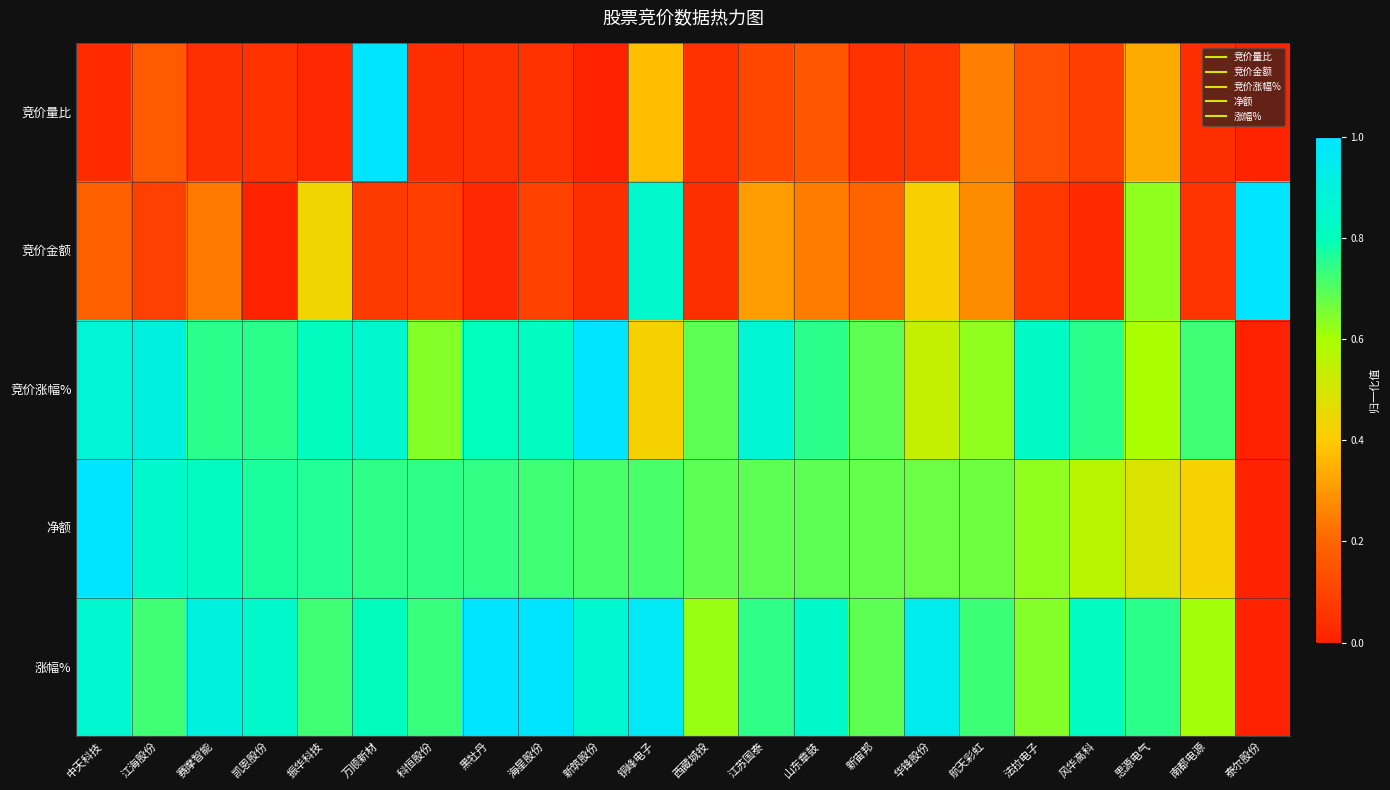

Reading left to right, transcribe all the data shown in this chart.

竞价量比: 中天科技=0.0	江海股份=0.2	赛摩智能=0.0	凯恩股份=0.0	振华科技=0.0	万顺新材=1.0	科恒股份=0.0	黑牡丹=0.0	海星股份=0.0	新筑股份=0.0	铜峰电子=0.4	西藏城投=0.0	江苏国泰=0.1	山东章鼓=0.2	新宙邦=0.0	华锋股份=0.1	航天彩虹=0.3	法拉电子=0.1	风华高科=0.1	思源电气=0.3	南都电源=0.0	泰尔股份=0.0
竞价金额: 中天科技=0.2	江海股份=0.1	赛摩智能=0.2	凯恩股份=0.0	振华科技=0.4	万顺新材=0.1	科恒股份=0.1	黑牡丹=0.0	海星股份=0.1	新筑股份=0.0	铜峰电子=0.8	西藏城投=0.0	江苏国泰=0.3	山东章鼓=0.2	新宙邦=0.2	华锋股份=0.4	航天彩虹=0.3	法拉电子=0.1	风华高科=0.0	思源电气=0.6	南都电源=0.1	泰尔股份=1.0
竞价涨幅%: 中天科技=0.9	江海股份=0.9	赛摩智能=0.7	凯恩股份=0.7	振华科技=0.8	万顺新材=0.9	科恒股份=0.6	黑牡丹=0.8	海星股份=0.8	新筑股份=1.0	铜峰电子=0.4	西藏城投=0.7	江苏国泰=0.9	山东章鼓=0.7	新宙邦=0.7	华锋股份=0.5	航天彩虹=0.6	法拉电子=0.8	风华高科=0.7	思源电气=0.6	南都电源=0.7	泰尔股份=0.0
净额: 中天科技=1.0	江海股份=0.8	赛摩智能=0.8	凯恩股份=0.8	振华科技=0.8	万顺新材=0.7	科恒股份=0.7	黑牡丹=0.7	海星股份=0.7	新筑股份=0.7	铜峰电子=0.7	西藏城投=0.7	江苏国泰=0.7	山东章鼓=0.7	新宙邦=0.7	华锋股份=0.7	航天彩虹=0.7	法拉电子=0.6	风华高科=0.6	思源电气=0.5	南都电源=0.4	泰尔股份=0.0
涨幅%: 中天科技=0.9	江海股份=0.7	赛摩智能=0.9	凯恩股份=0.8	振华科技=0.7	万顺新材=0.8	科恒股份=0.7	黑牡丹=1.0	海星股份=1.0	新筑股份=0.9	铜峰电子=1.0	西藏城投=0.6	江苏国泰=0.7	山东章鼓=0.8	新宙邦=0.7	华锋股份=0.9	航天彩虹=0.7	法拉电子=0.6	风华高科=0.8	思源电气=0.7	南都电源=0.6	泰尔股份=0.0